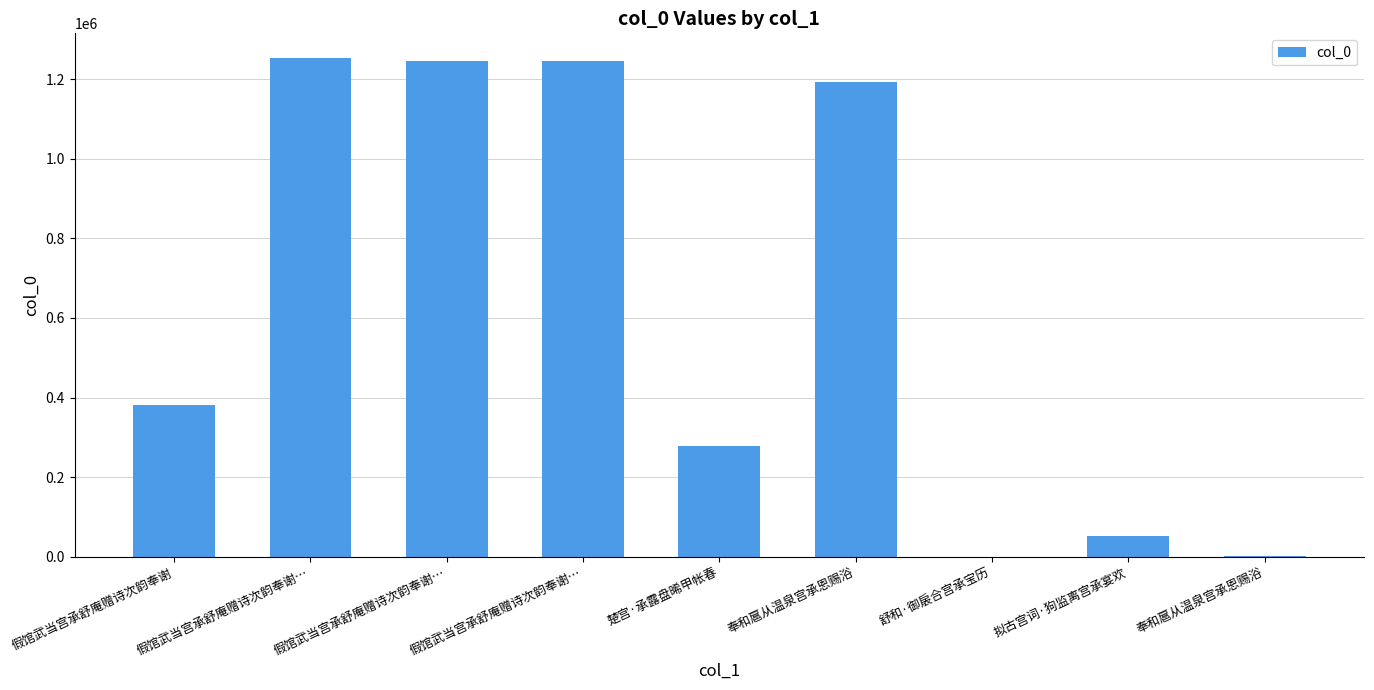

Count the number of data series in this chart.

1